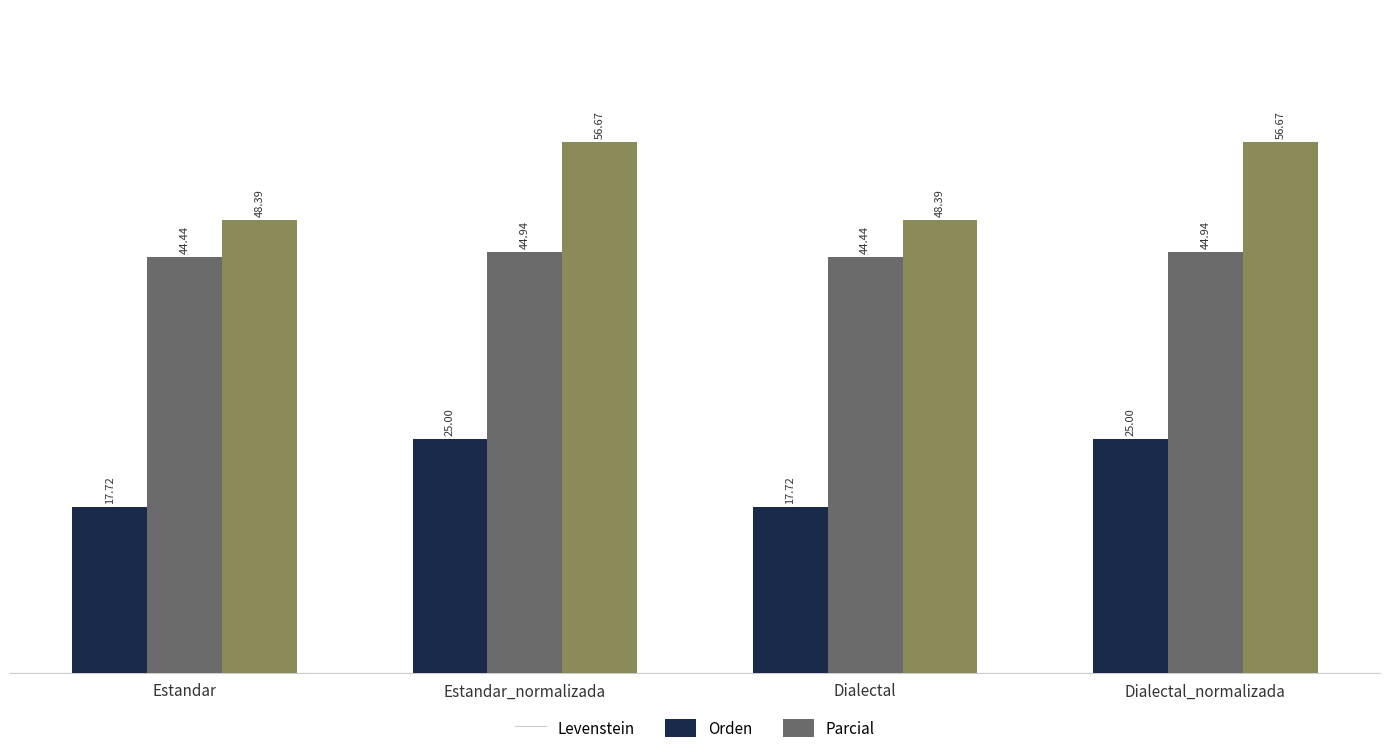

The Orden series shows 24.1 at Dialectal_normalizada. True or false?

False